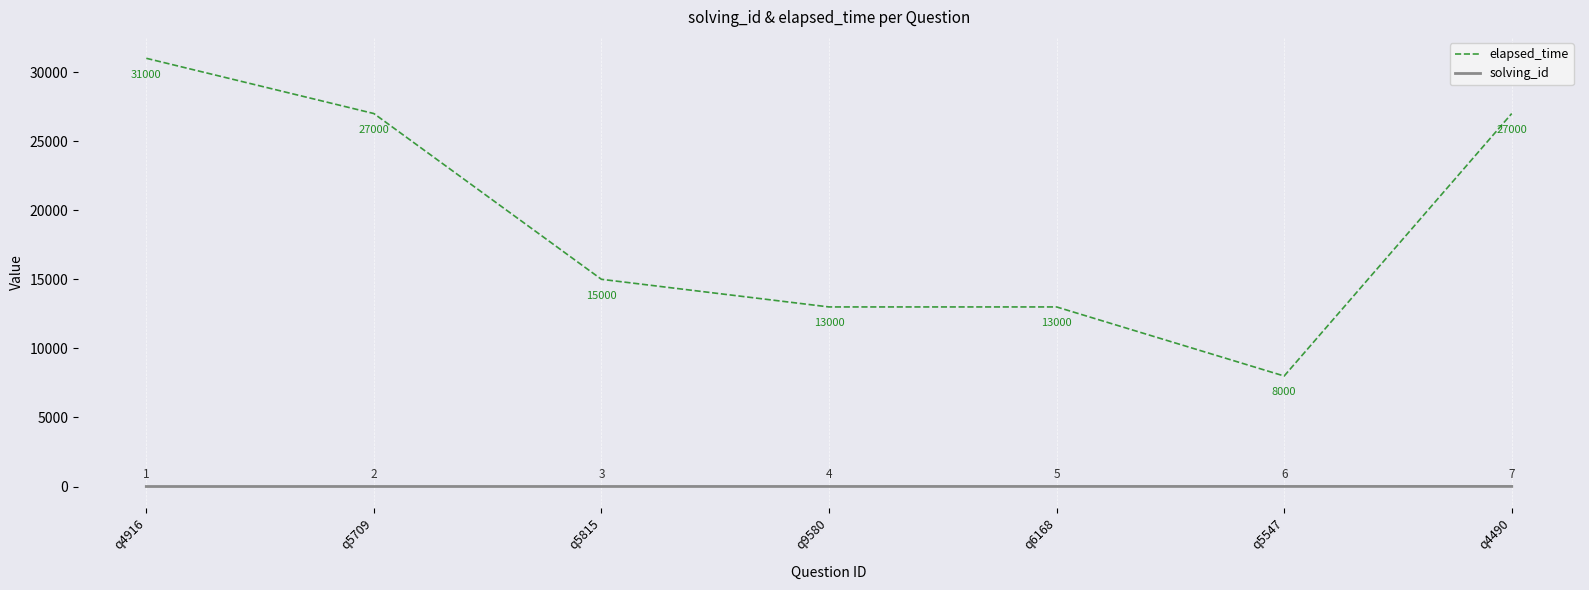

At q5709, list the series in order from largest to smallest.

elapsed_time, solving_id